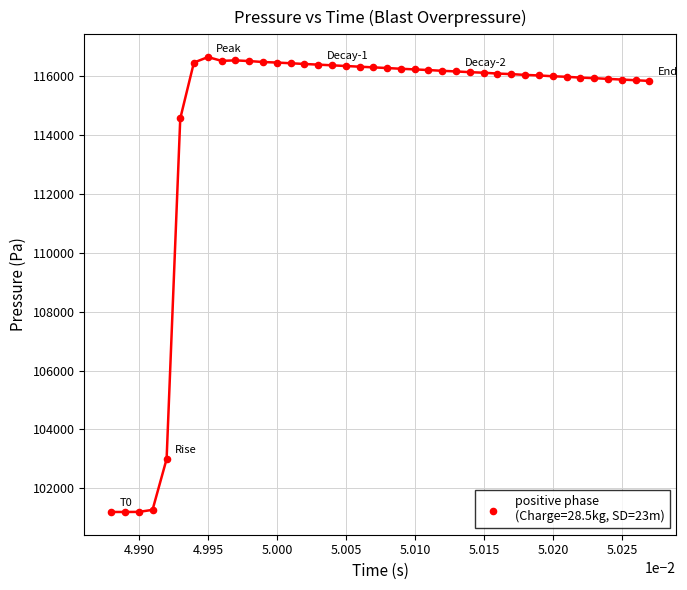

What is the range of Y values (max minus min)?

15442.0